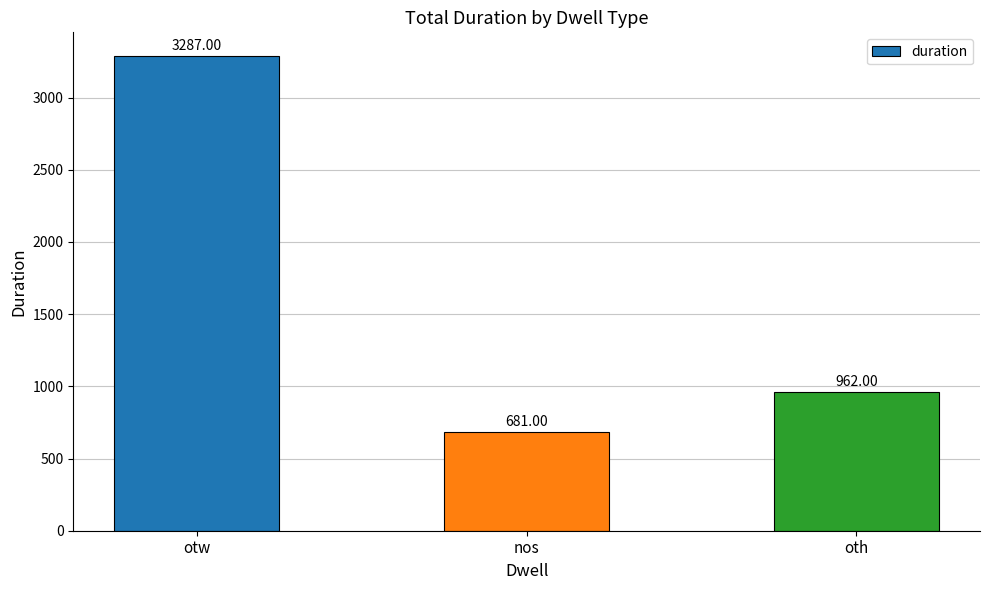

How many series are shown in this chart?

1